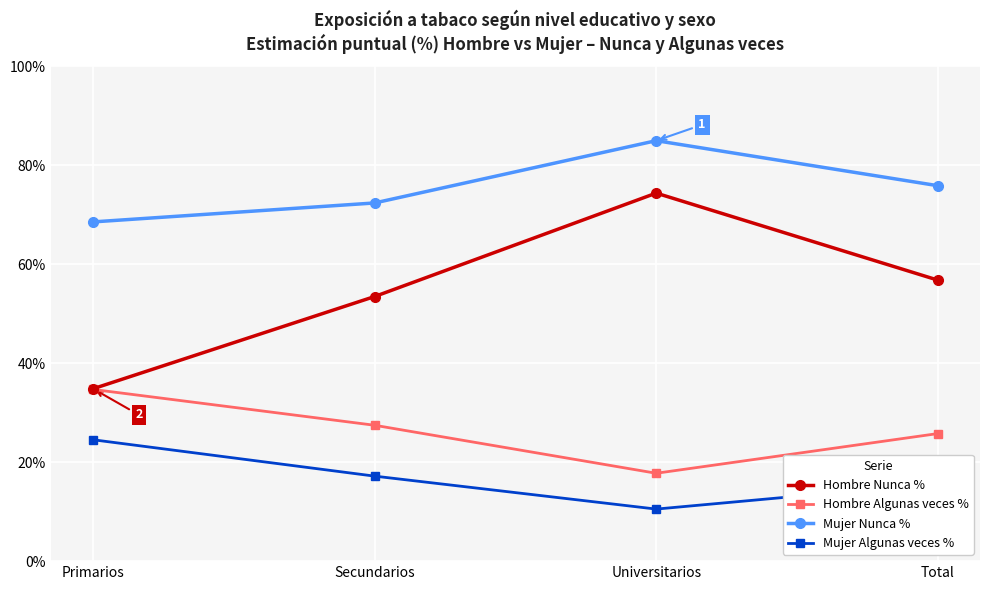

At which category does the chart reach its peak across all series?

Universitarios